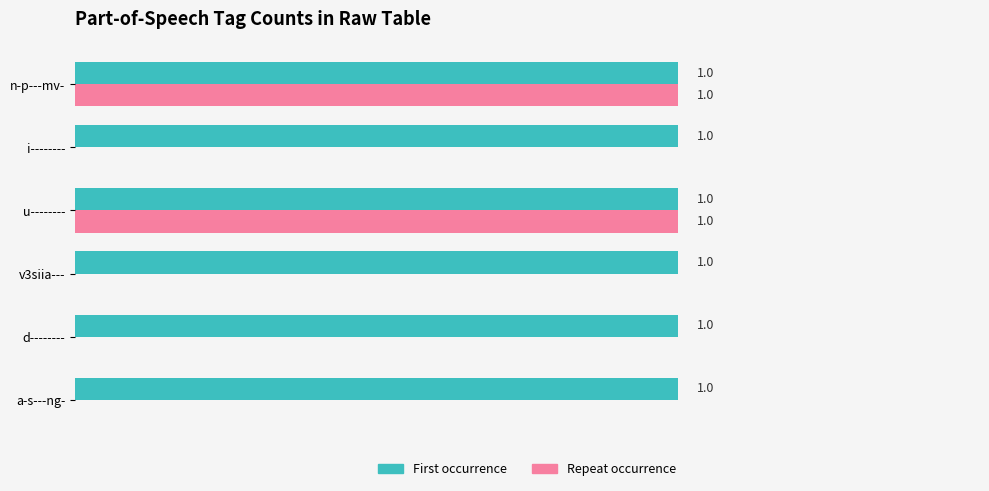

Which series has the largest total across all categories?

First occurrence